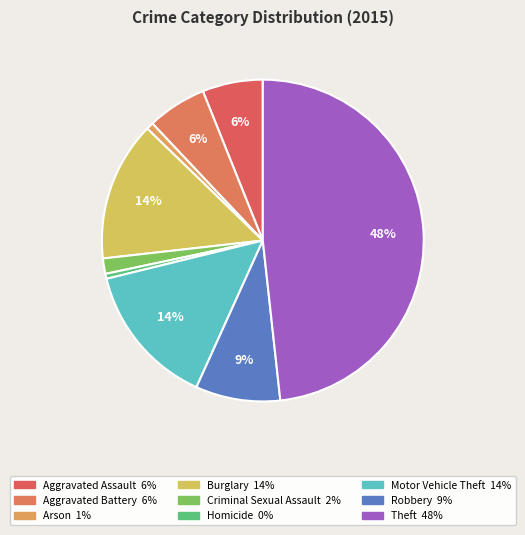

Between Criminal Sexual Assault and Theft, which is larger?

Theft